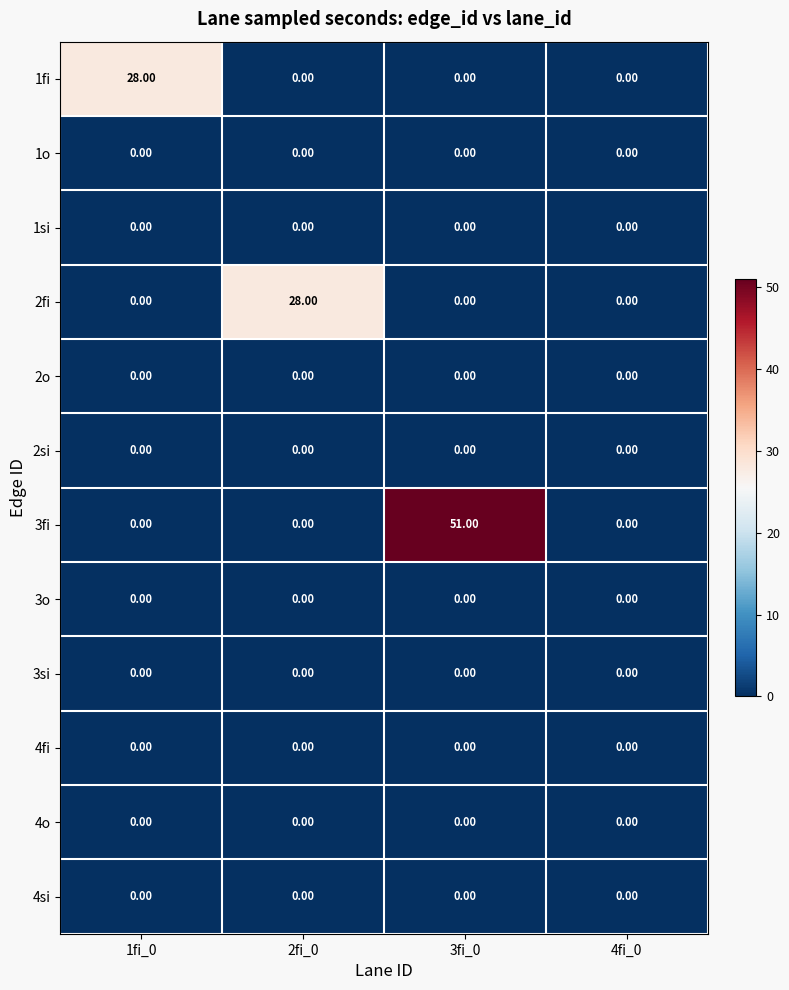

Which series has the widest spread of values?

3fi